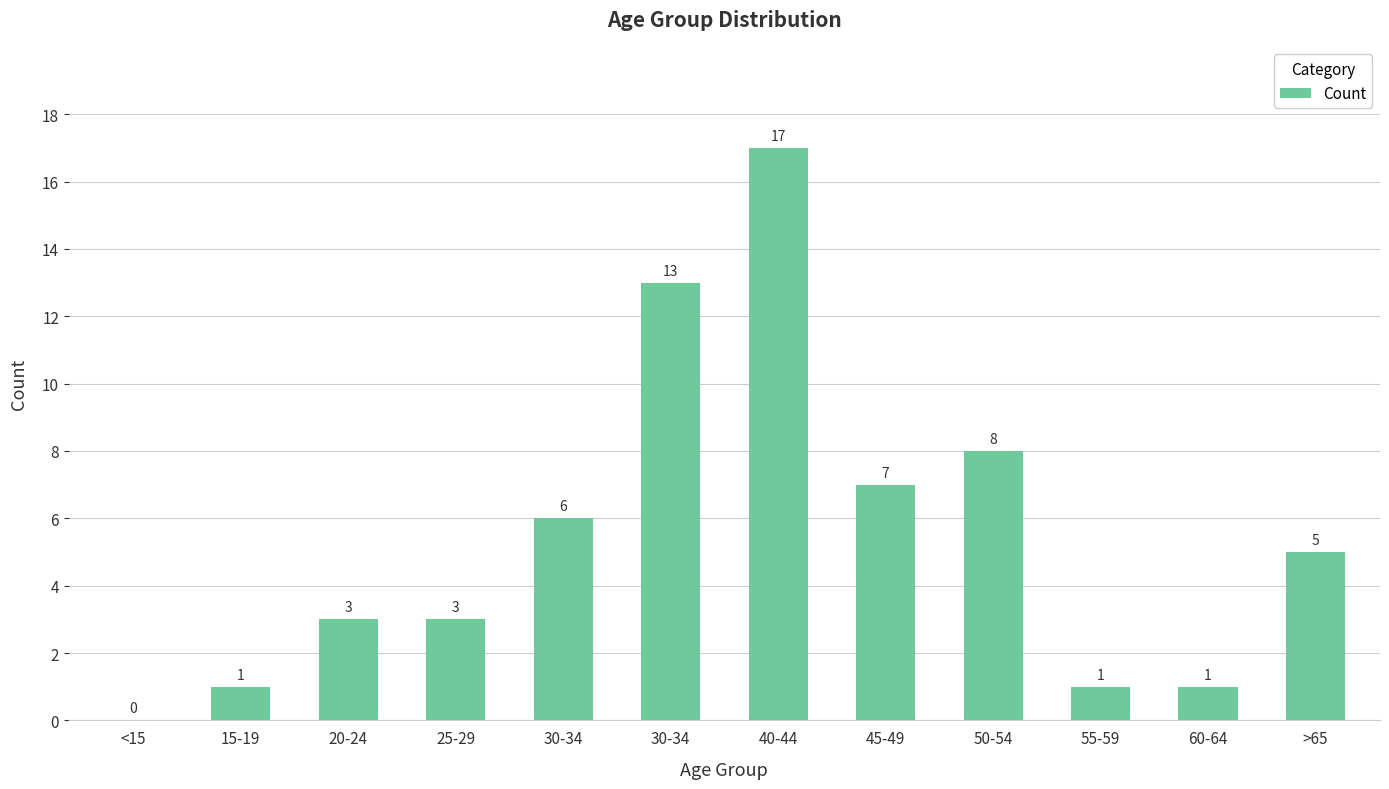

Rank the categories by value from highest to lowest.

40-44, 30-34, 50-54, 45-49, 30-34, >65, 20-24, 25-29, 15-19, 55-59, 60-64, <15